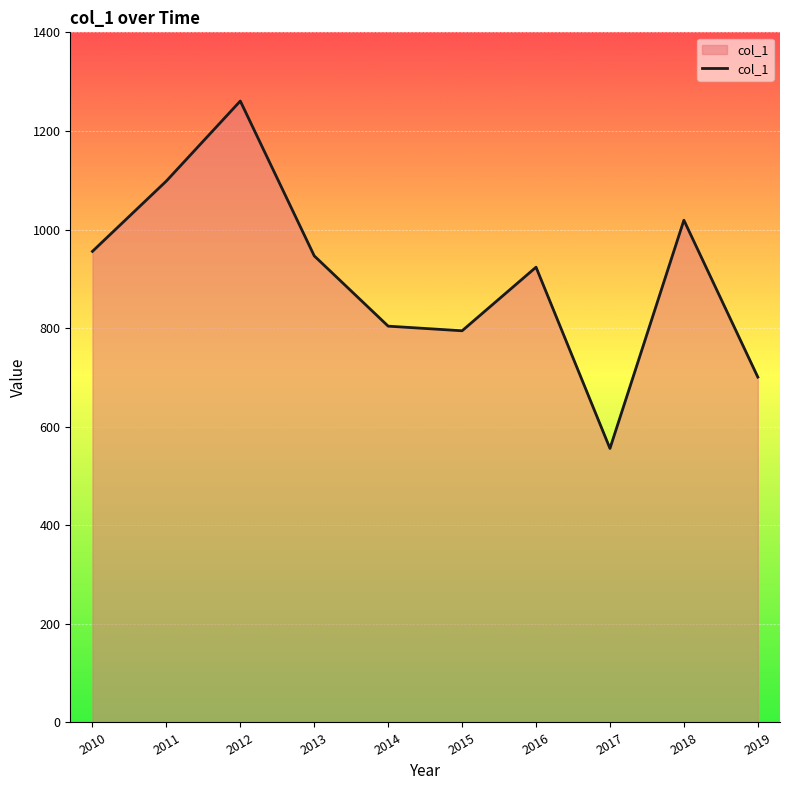

Approximately how many times larger is the value at 2017 compared to 2018?

0.5